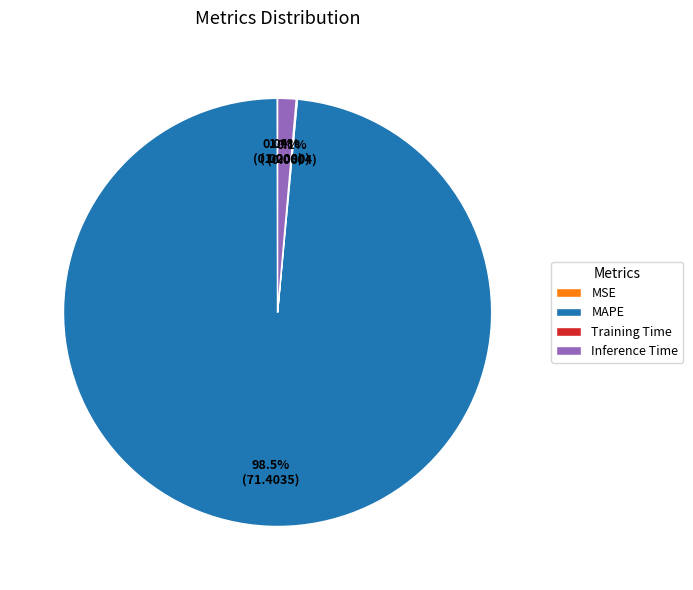

Which has a higher value, MAPE or Inference Time?

MAPE